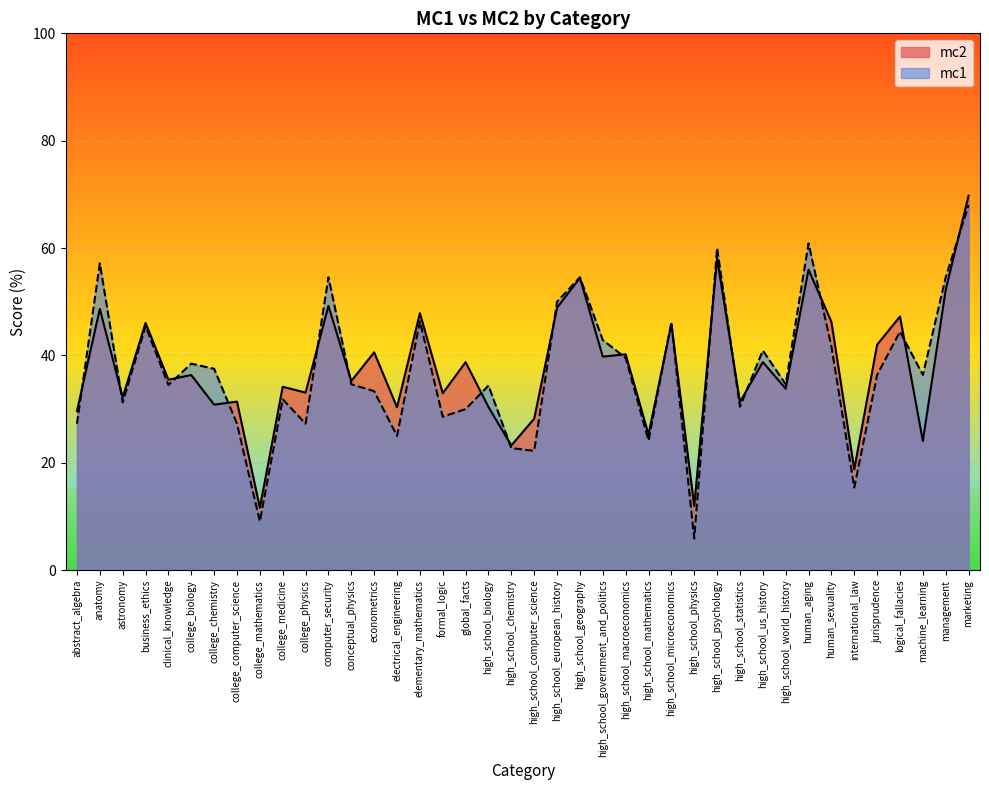

At which label is mc2 closest to 40?

high_school_macroeconomics